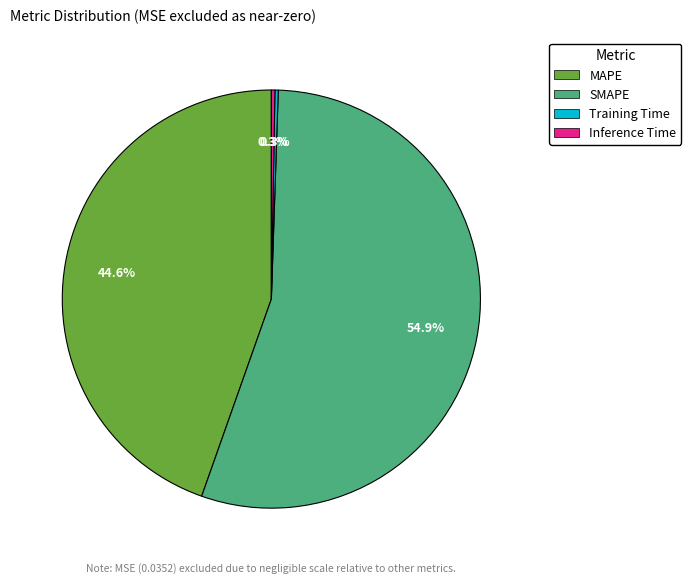

What is the majority slice?

SMAPE